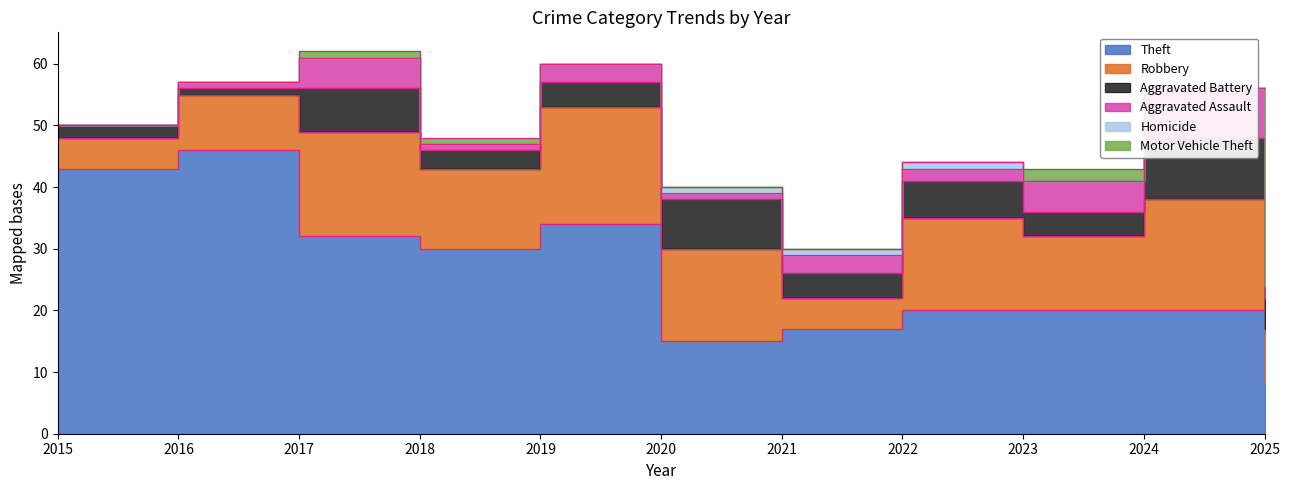

What is the greatest value displayed?

46